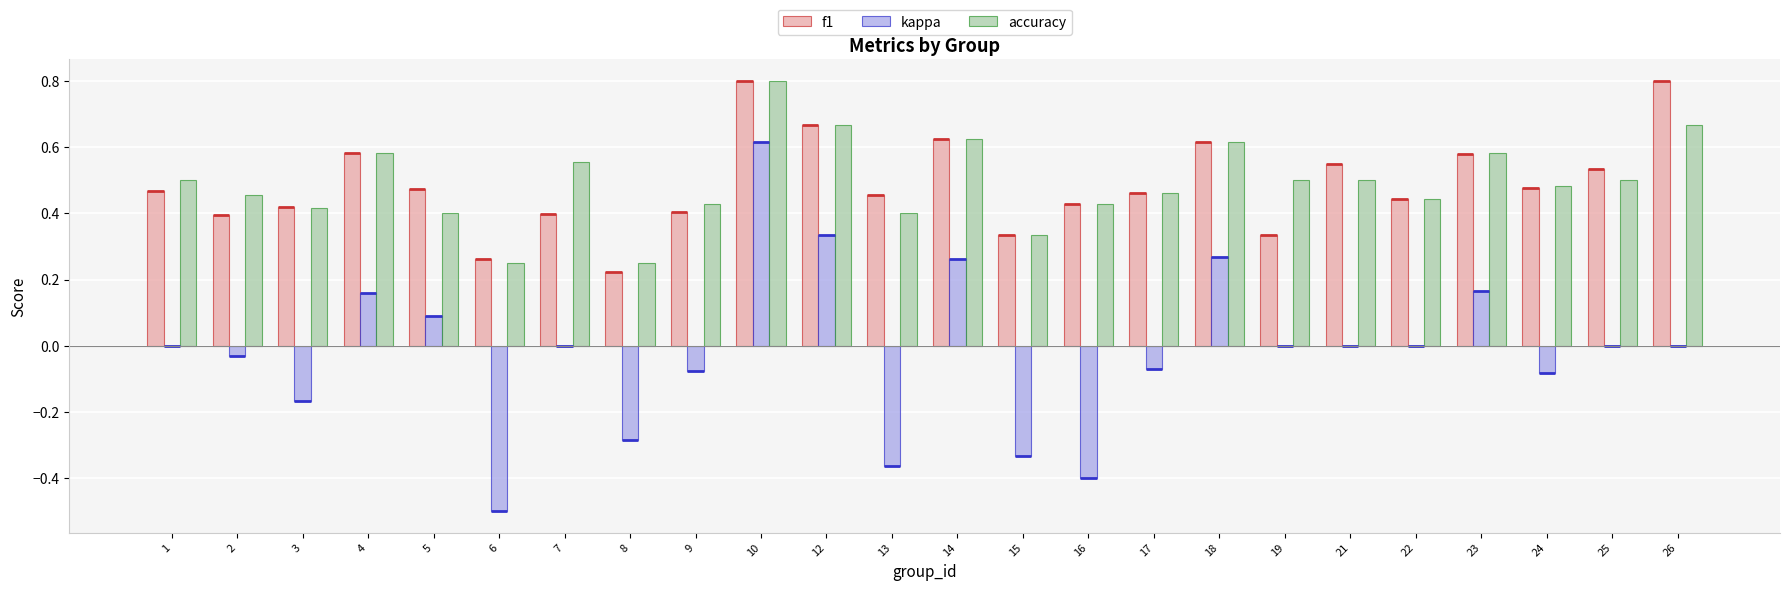

How many groups of bars are there?

24